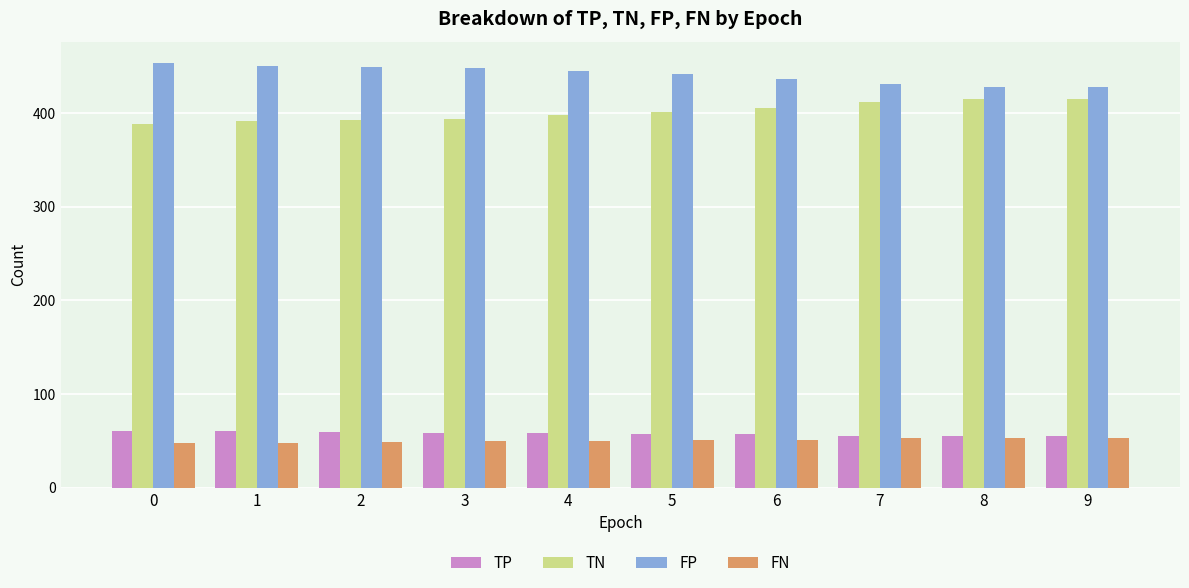

Are the bars horizontal?

No